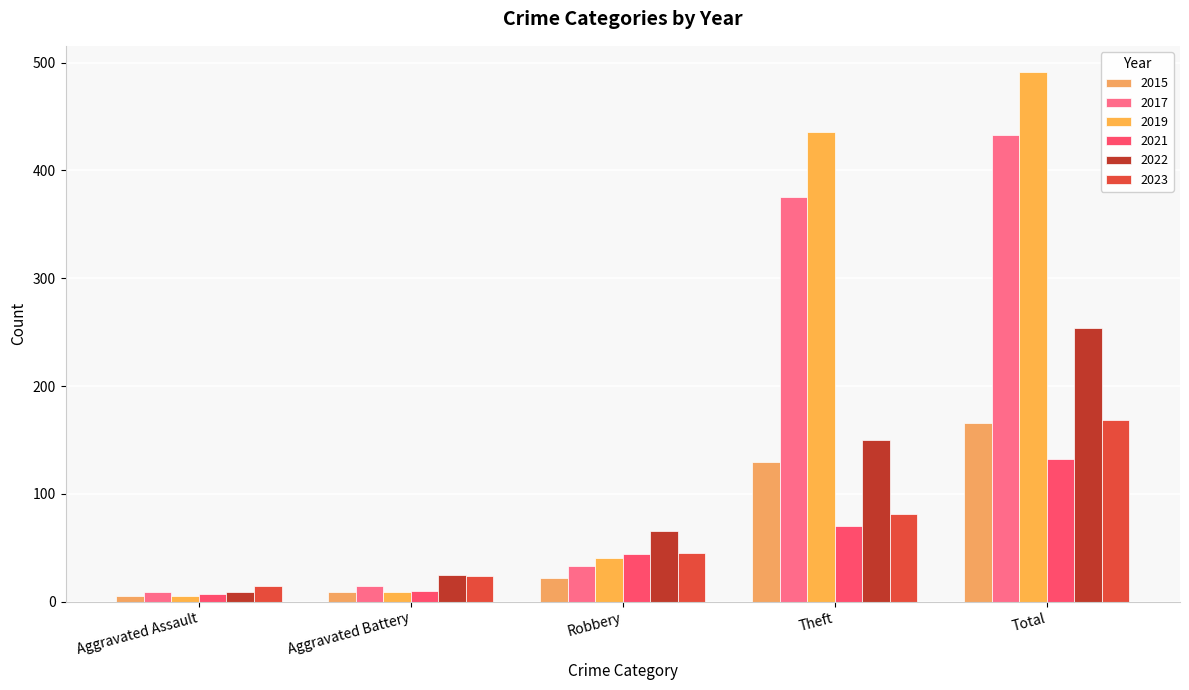

Where is 2021 nearest to the value 69?

Theft